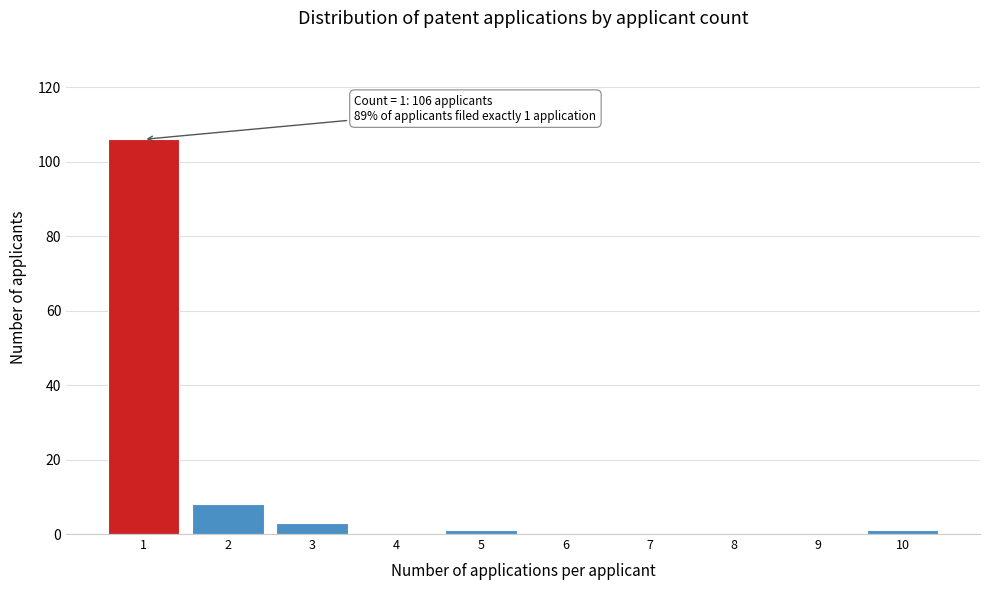

Reading left to right, transcribe all the data shown in this chart.

1=106	2=8	3=3	4=0	5=1	6=0	7=0	8=0	9=0	10=1